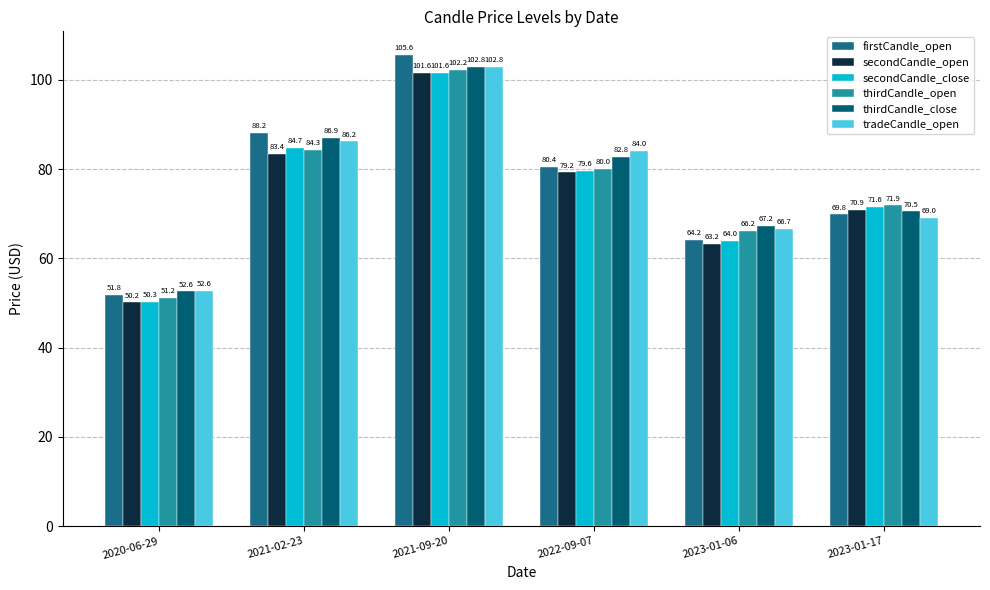

Is the value of tradeCandle_open at 2023-01-06 greater than the value of secondCandle_open at 2023-01-06?

Yes